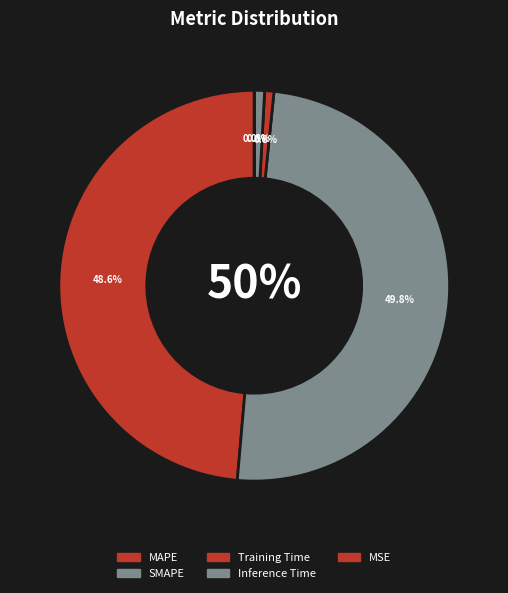

How many segments does this pie chart have?

5